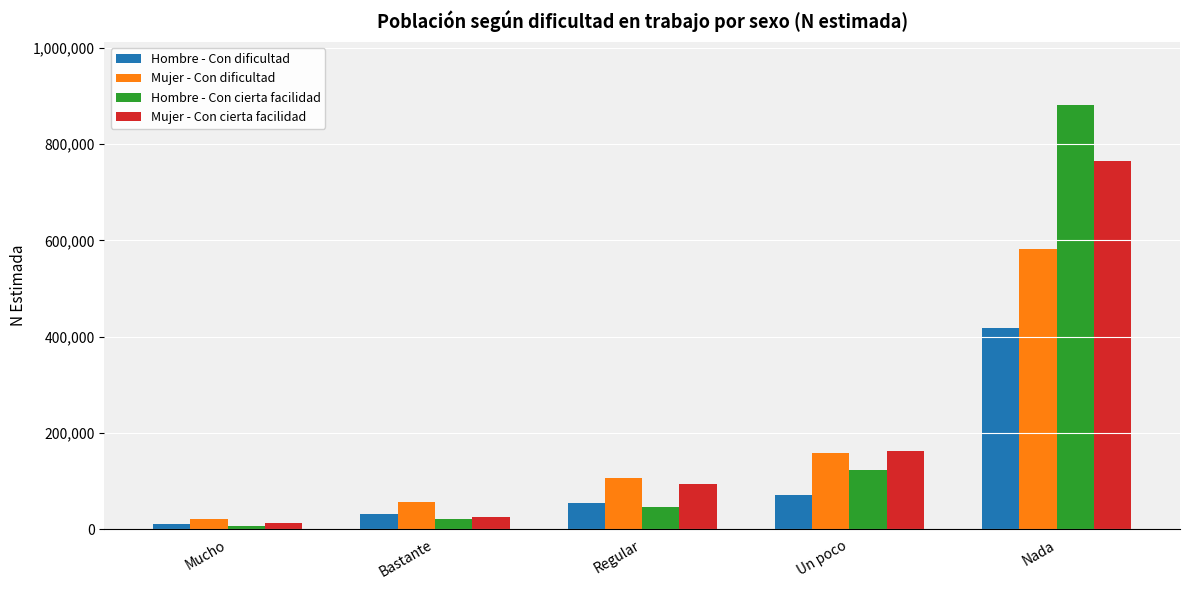

What position from the left is Bastante?

2